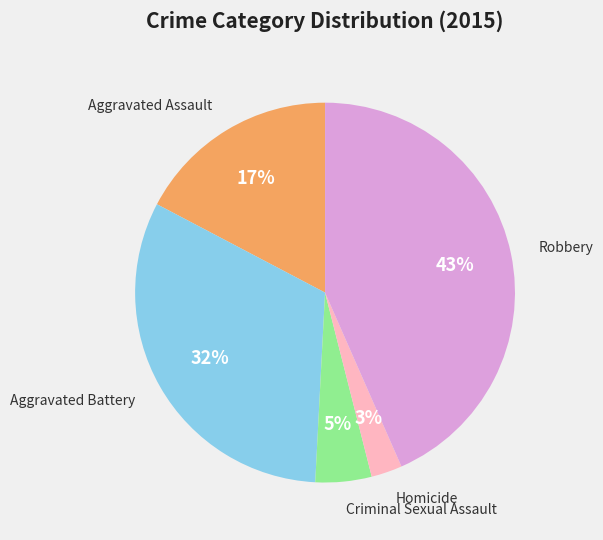

Count the number of slices in the pie.

5